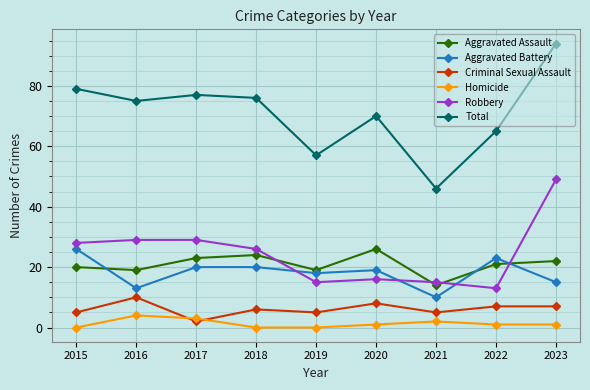

True or false: Homicide and Robbery cross at least once.

False